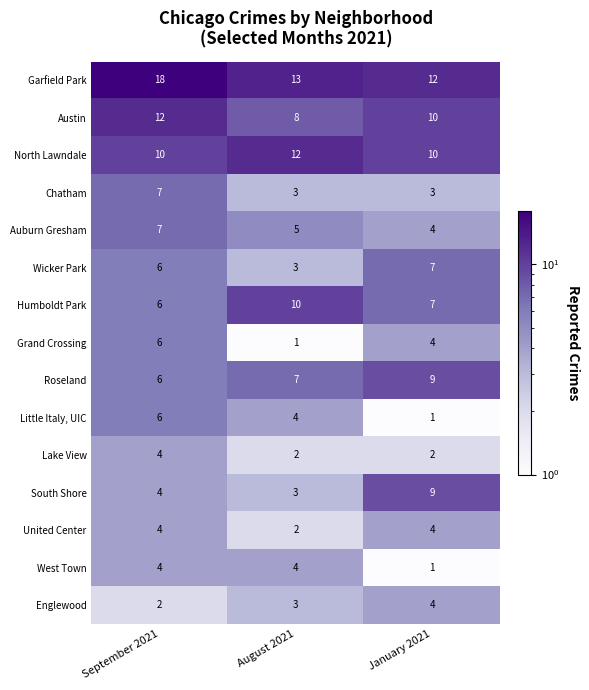

What is the difference between the highest and lowest values at September 2021?

16